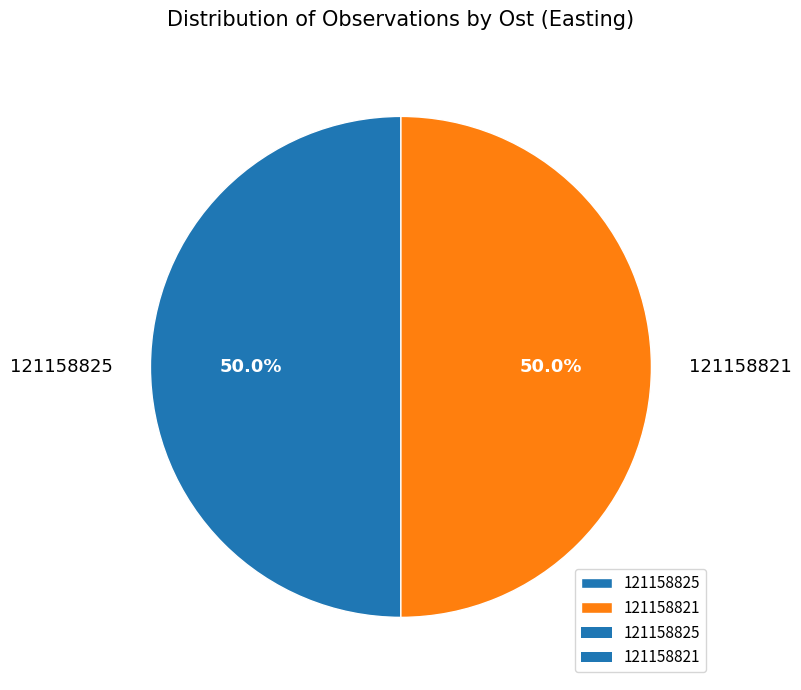

Approximately how many times larger is the value at 121158825 compared to 121158821?

1.0